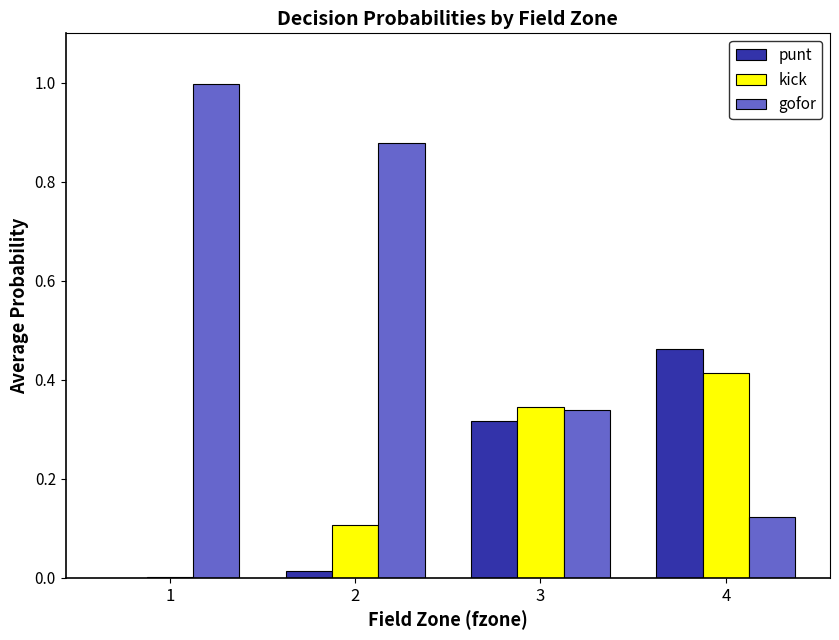

What is the greatest value displayed?

1.0